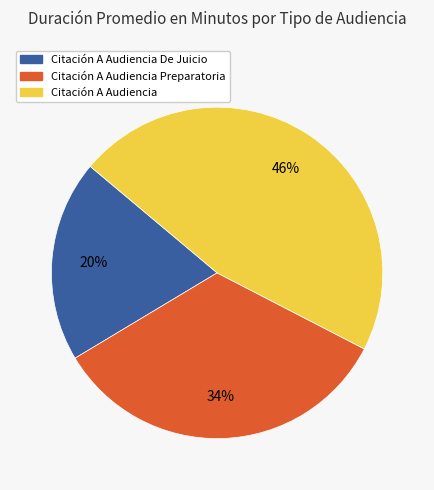

To the nearest percent, what is the average slice percentage?

33%